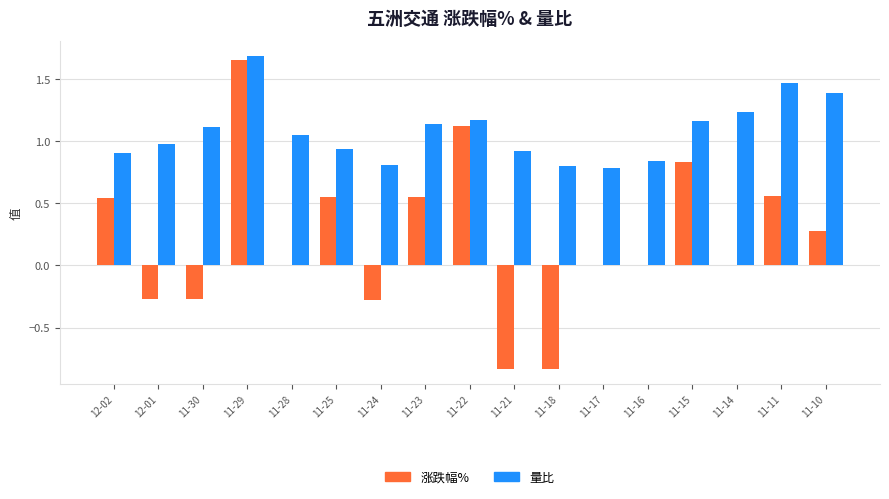

How many series are shown in this chart?

2